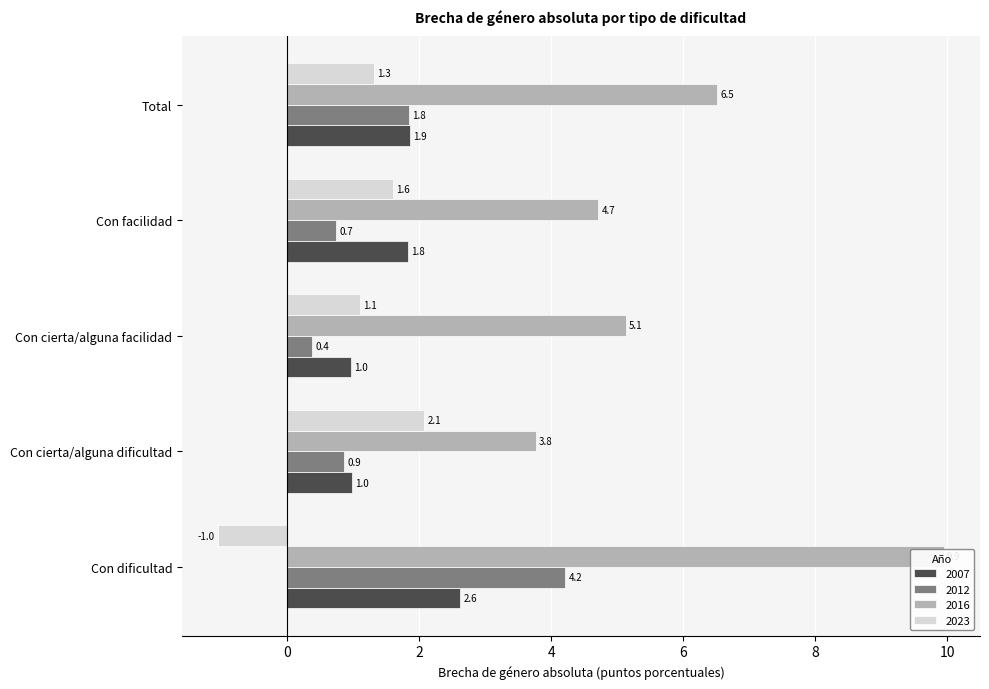

Does the chart contain any negative values?

Yes